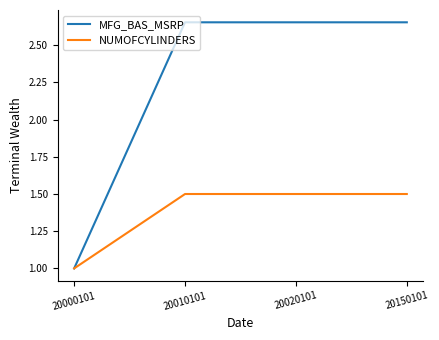

What is the approximate value of NUMOFCYLINDERS at 20000101?

1.0